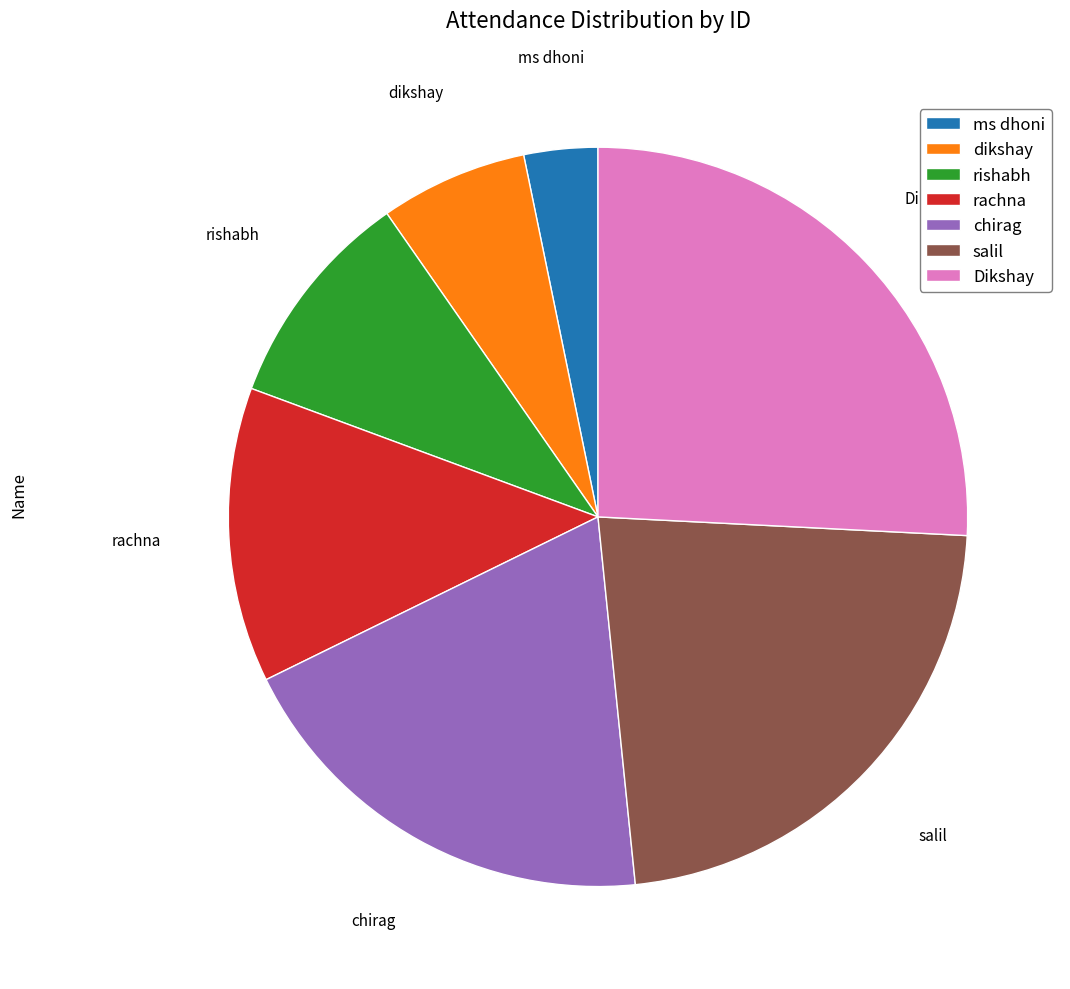

Count the number of slices in the pie.

7